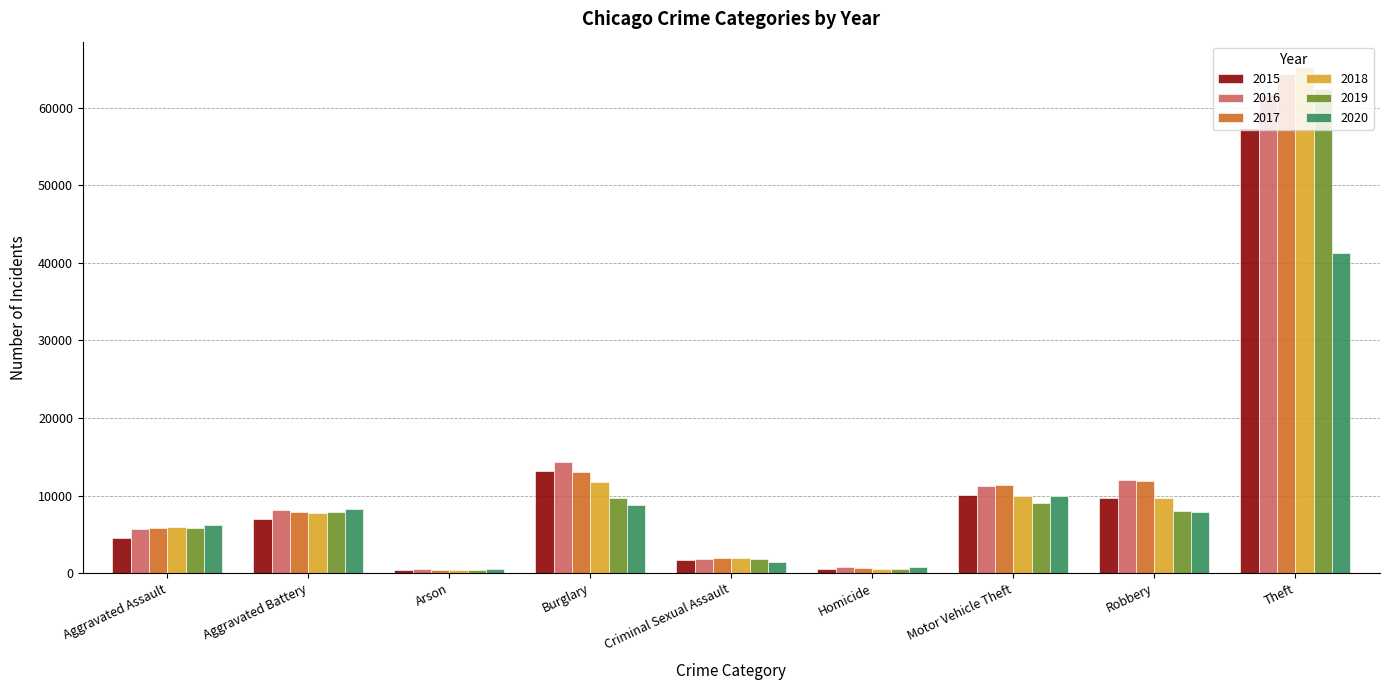

Where is 2018 nearest to the value 32827?

Burglary